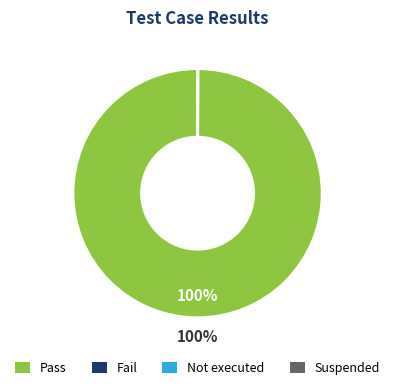

The Pass slice represents 100% of the pie. True or false?

True